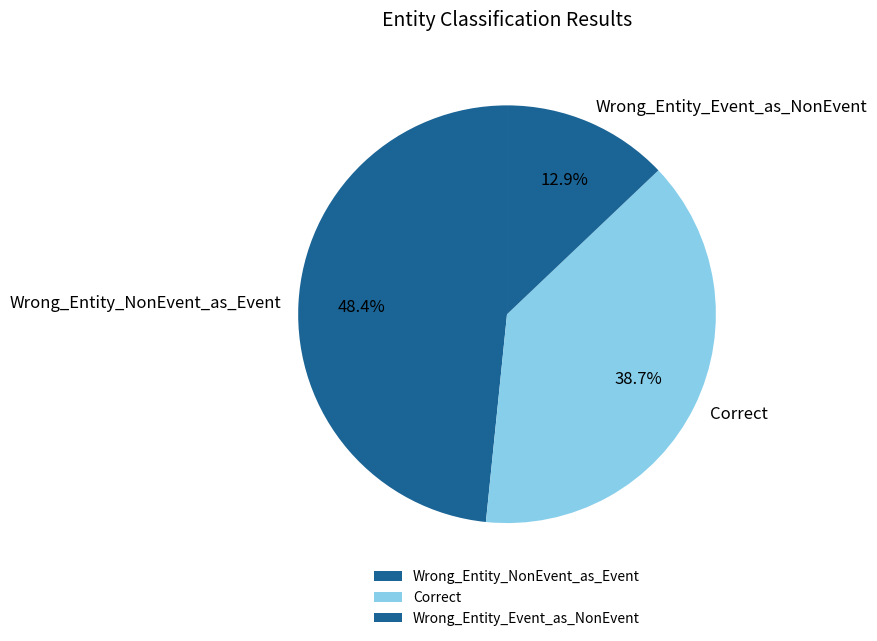

To the nearest percent, what percentage of the pie is Correct?

39%